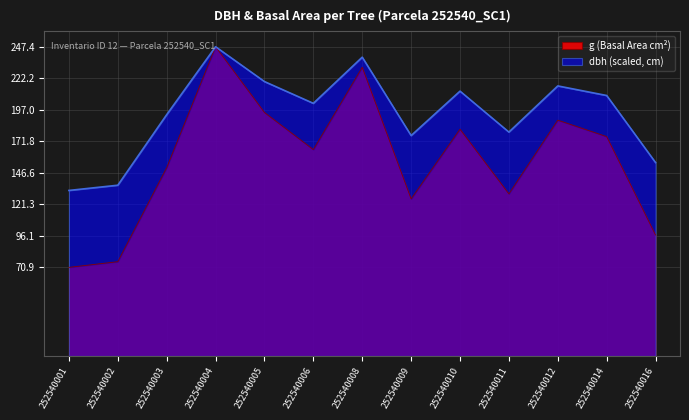

In g, how many points are higher than both neighbors (excluding endpoints)?

4